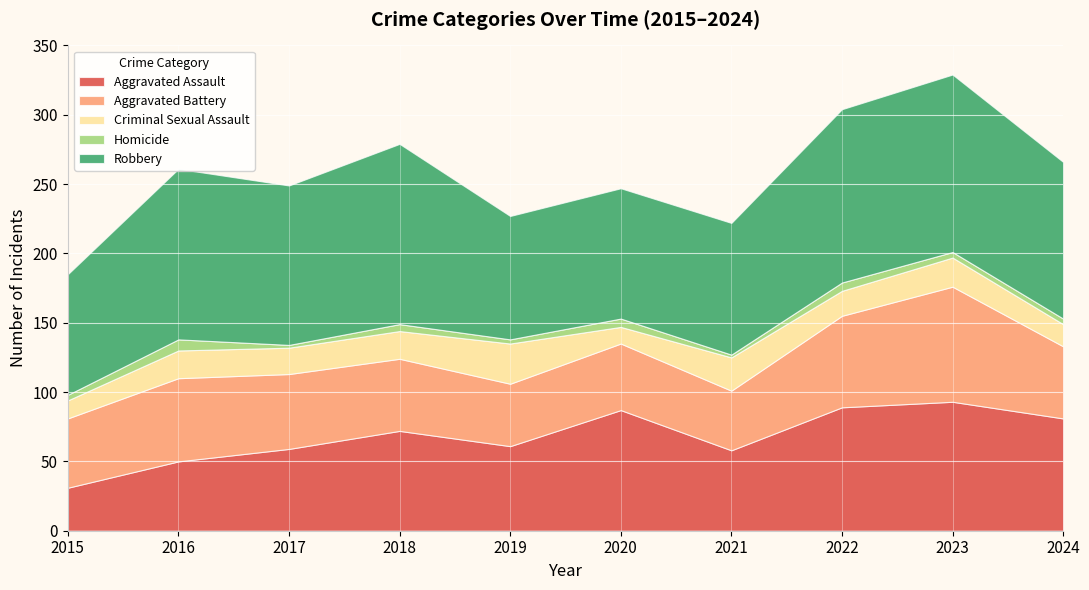

Reading left to right, transcribe all the data shown in this chart.

Aggravated Assault: 31	50	59	72	61	87	58	89	93	81
Aggravated Battery: 50	60	54	52	45	48	43	66	83	52
Criminal Sexual Assault: 13	20	19	20	29	12	24	18	21	16
Homicide: 4	8	2	5	3	6	2	6	4	4
Robbery: 87	123	115	130	89	94	95	125	128	113